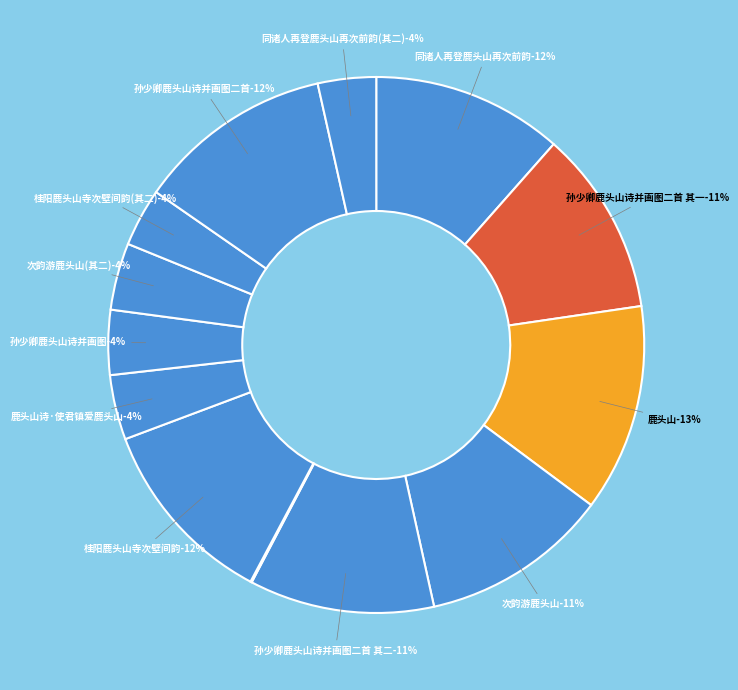

The 同诸人再登鹿头山再次前韵(其二) slice represents 4% of the pie. True or false?

True